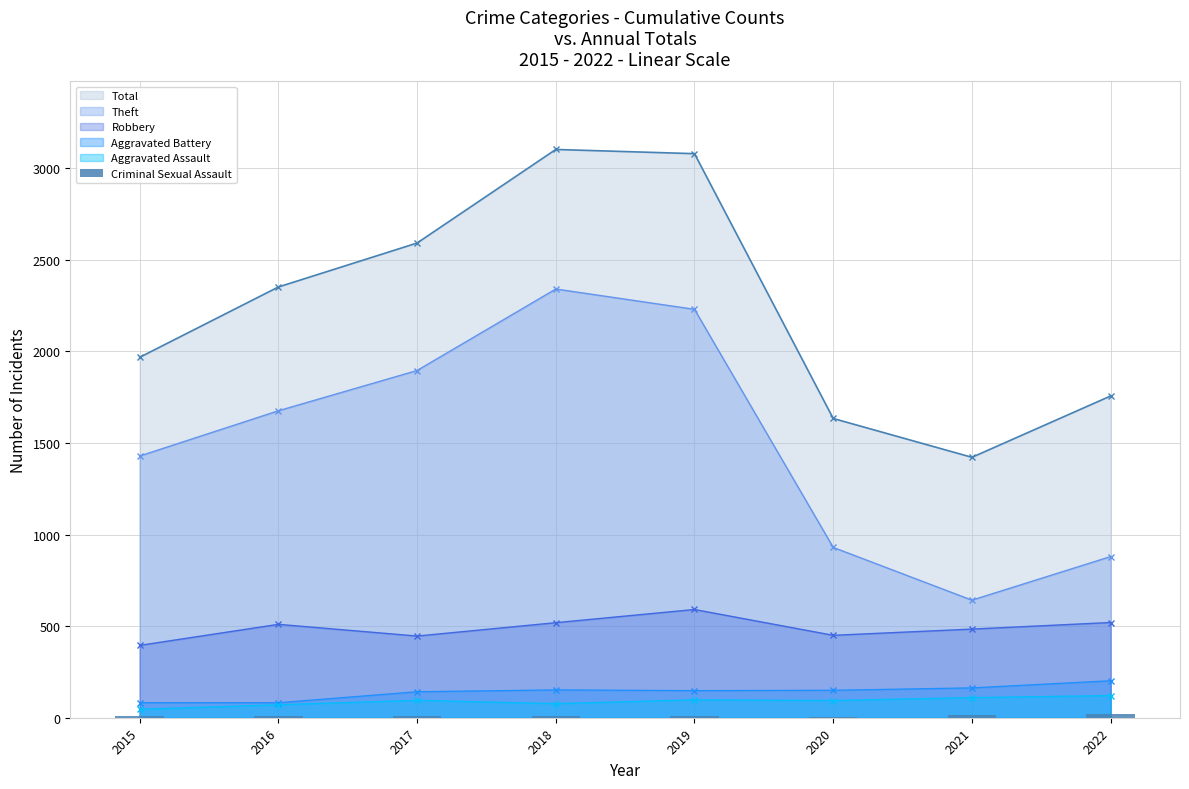

At which label does Theft reach its peak?

2018